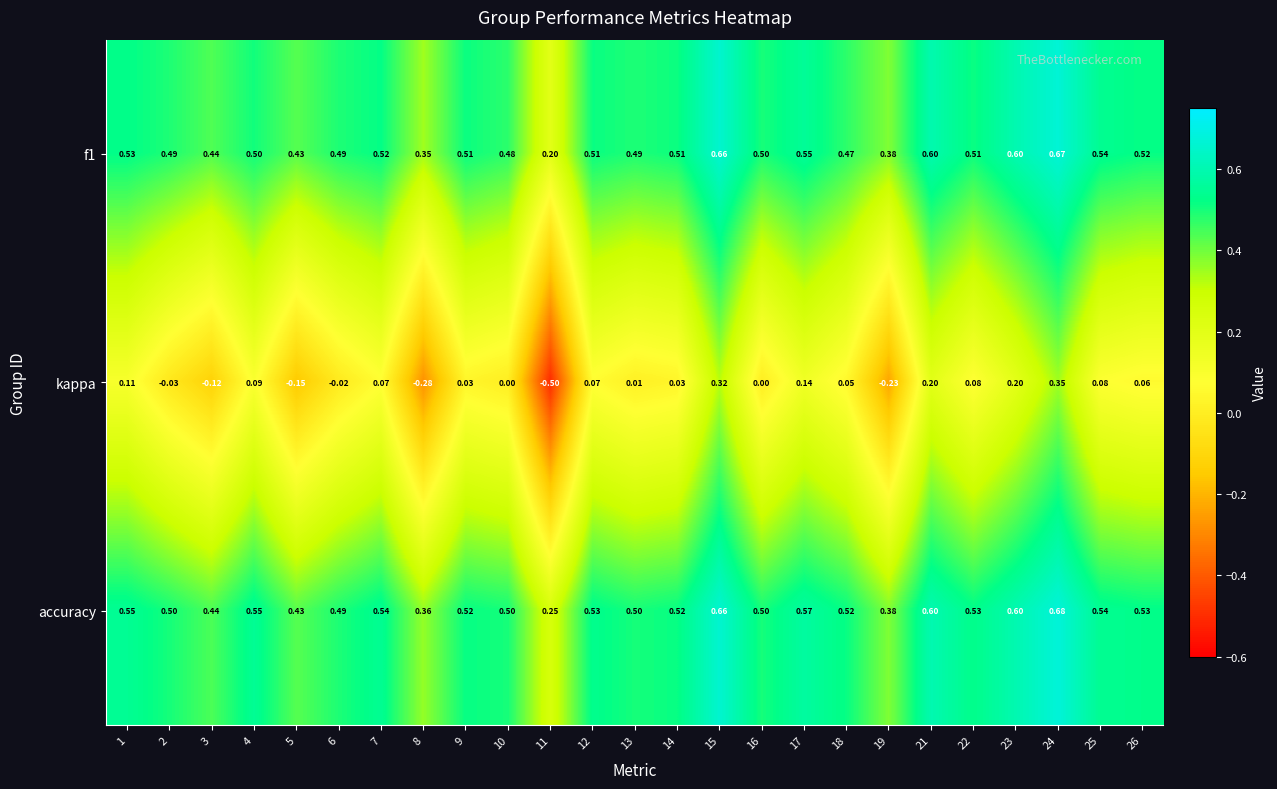

Is the value of f1 at 1 greater than the value of kappa at 12?

Yes